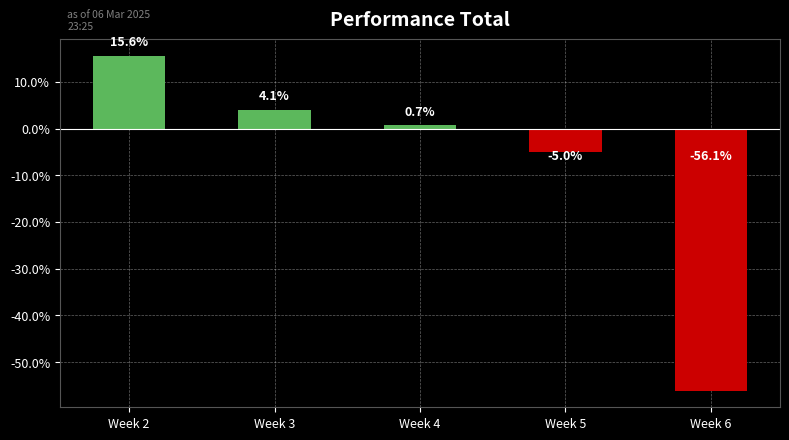

What is the smallest value displayed?

-56.1